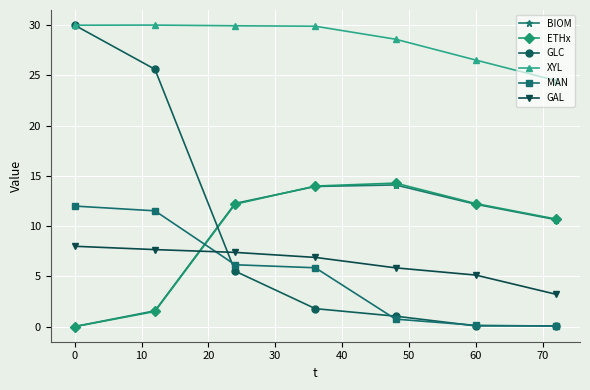

Which series has the largest range (max minus min)?

GLC